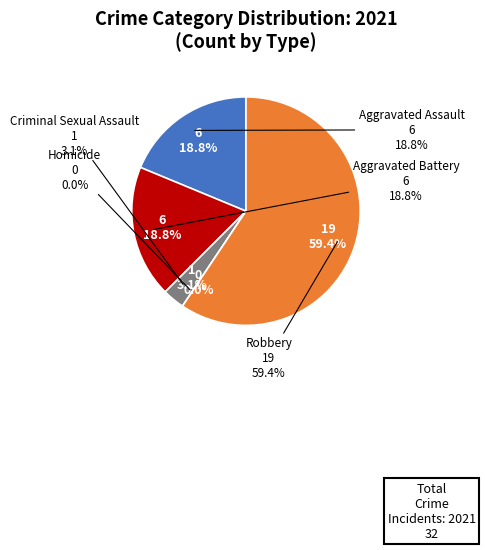

Count the number of slices in the pie.

5